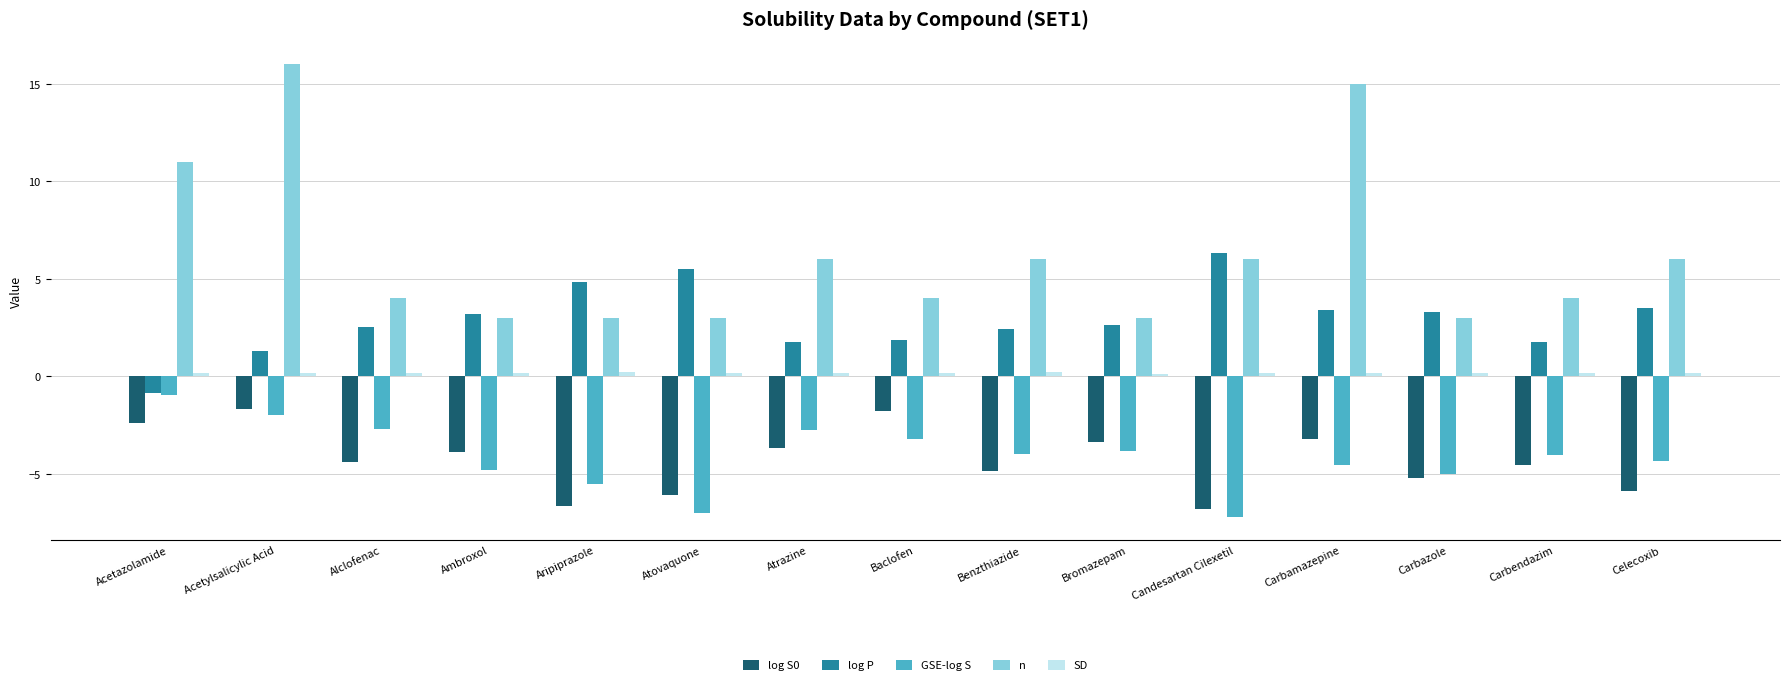

Which series has the largest range (max minus min)?

n